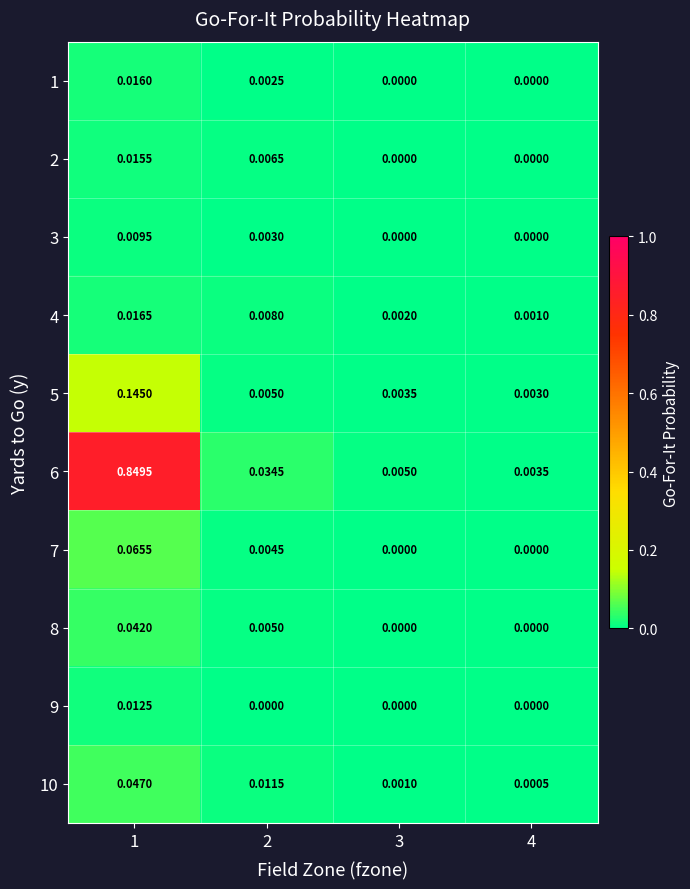

Is the value of 10 at 3 greater than the value of 1 at 3?

Yes